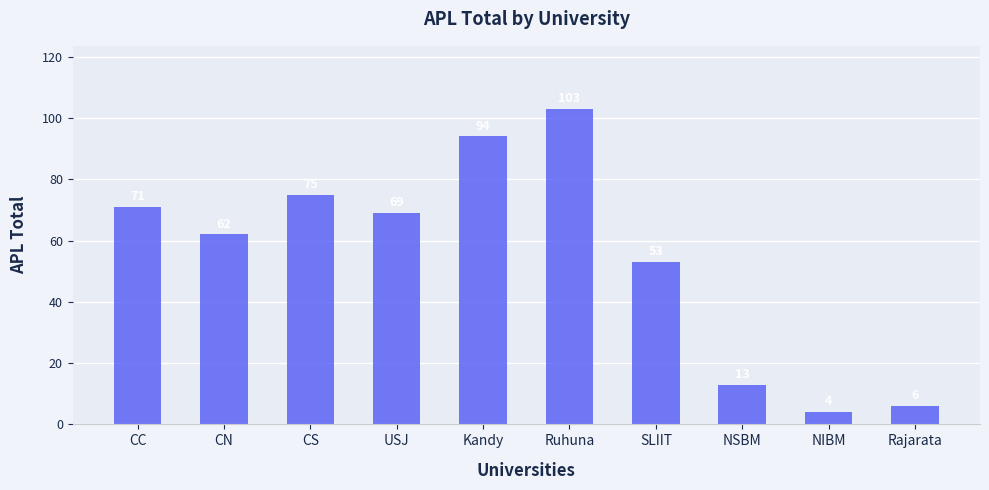

Which has a higher value, NSBM or Rajarata?

NSBM